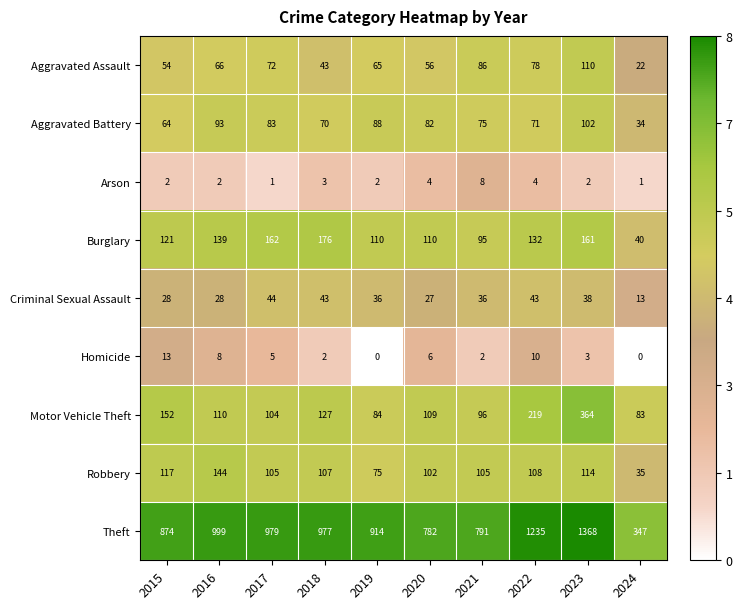

At which label is Robbery closest to 89?

2020